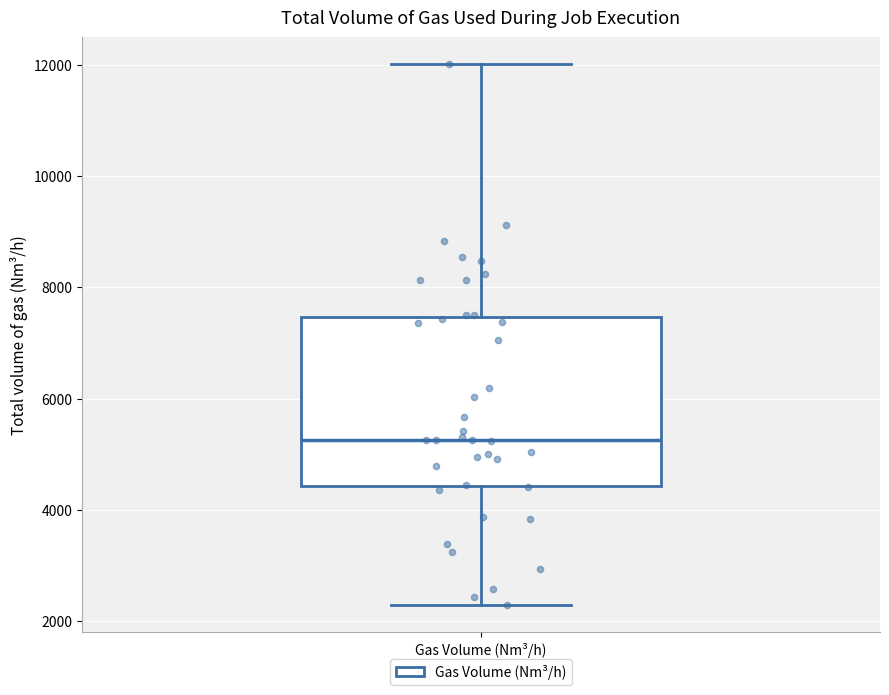

Read this box plot against the y-axis: the position of the median line, the range covered by the box, and the ends of both whiskers. The values are not printed on the chart, so give them approximately, as read against the axis.

median 5200, box 4400 to 7400, whiskers 2200 to 12000